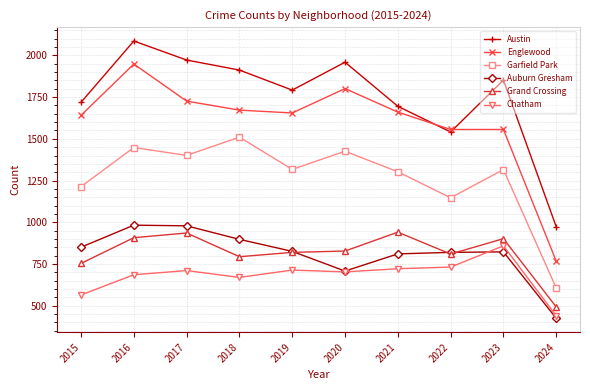

True or false: Englewood and Garfield Park cross at least once.

False